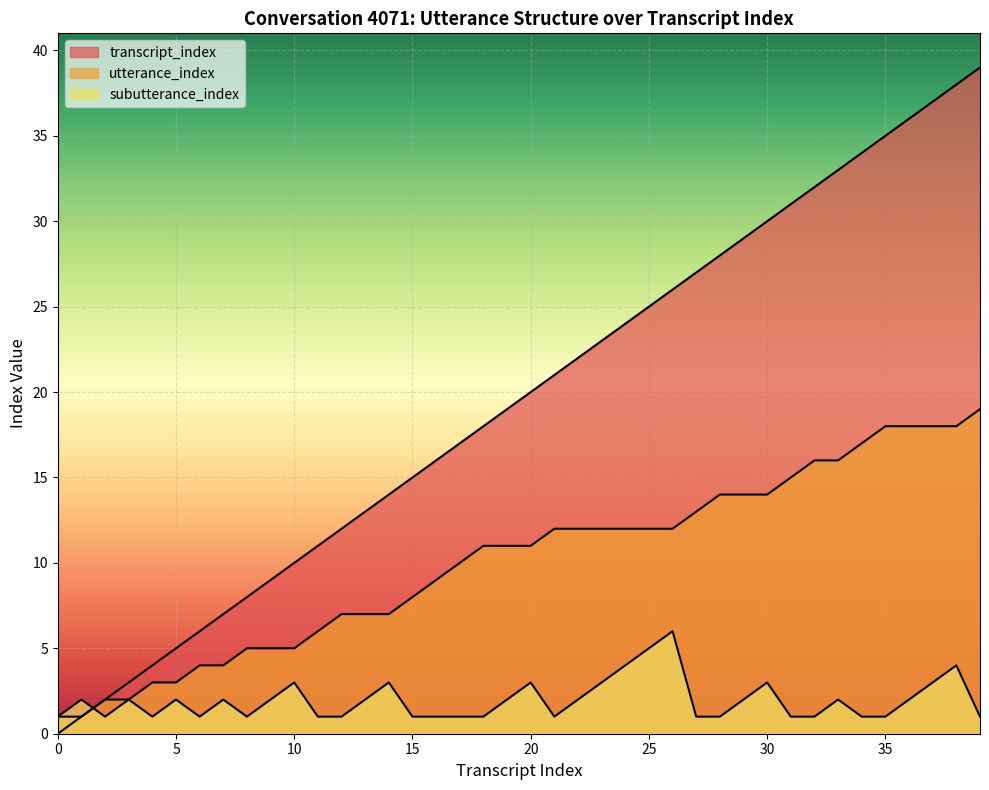

The utterance_index series shows 12 at 24. True or false?

True